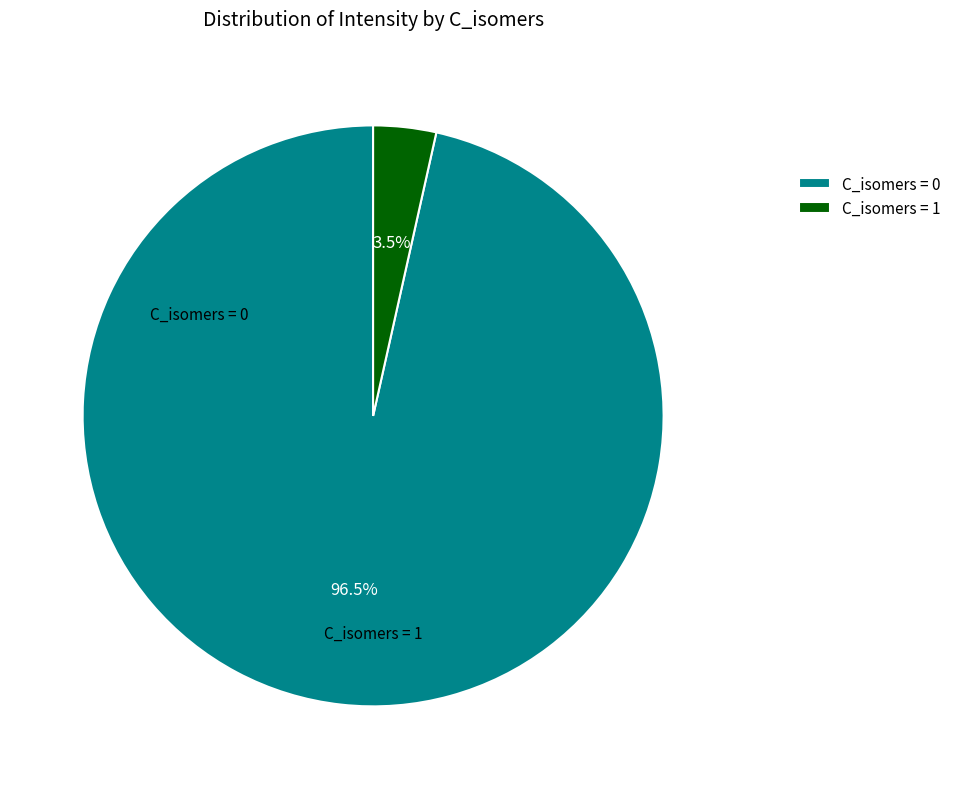

How many segments does this pie chart have?

2